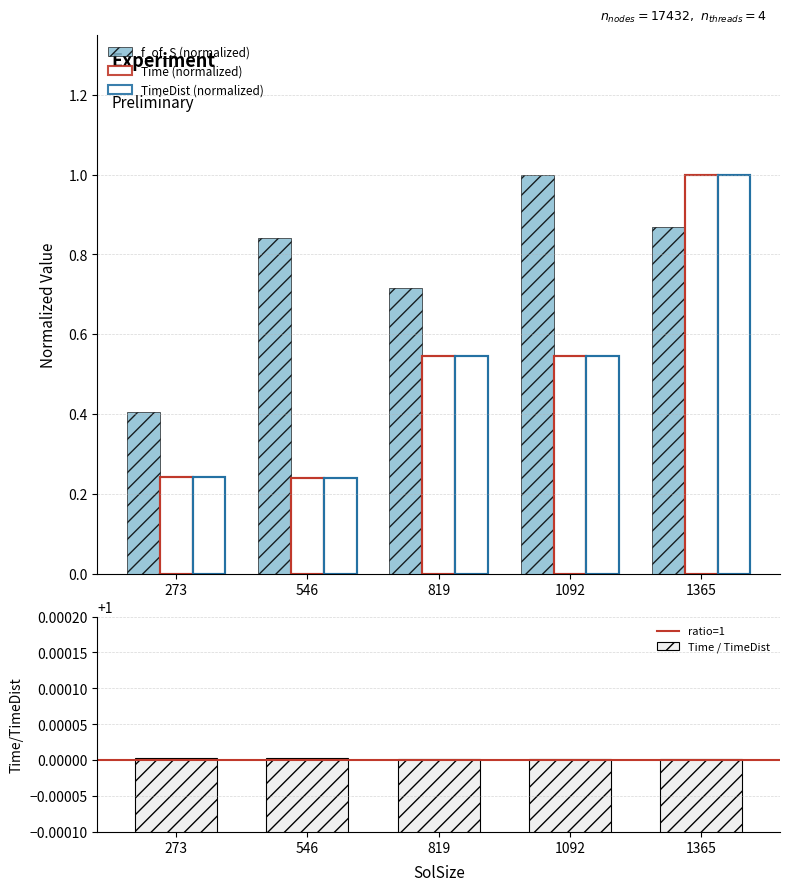

Reading left to right, list all the values displayed in this chart.

f_of_S: 273=0.4	546=0.8	819=0.7	1092=1.0	1365=0.9
Time: 273=0.2	546=0.2	819=0.5	1092=0.5	1365=1.0
TimeDist: 273=0.2	546=0.2	819=0.5	1092=0.5	1365=1.0